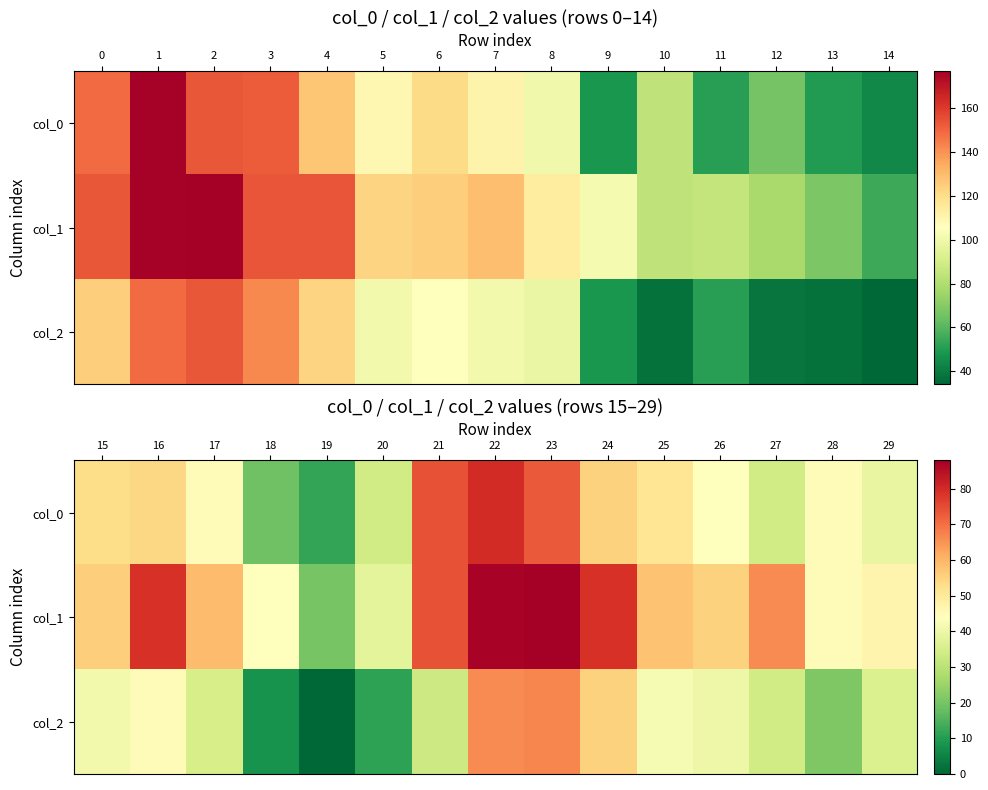

Which series has the largest total across all categories?

row_1